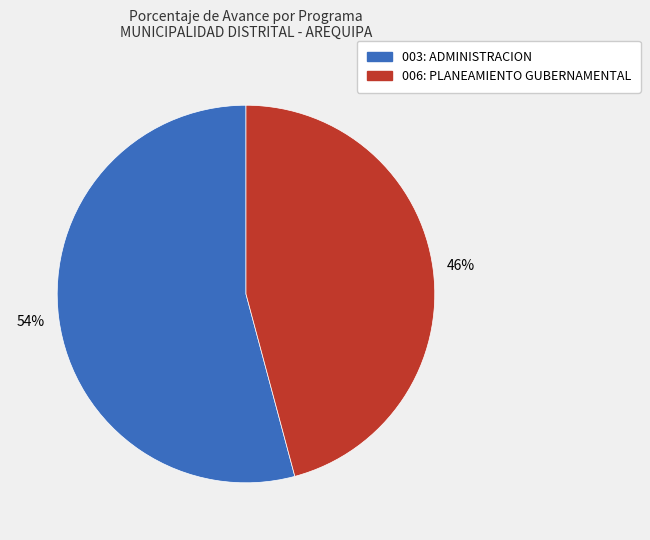

Is there a majority slice in this chart?

Yes